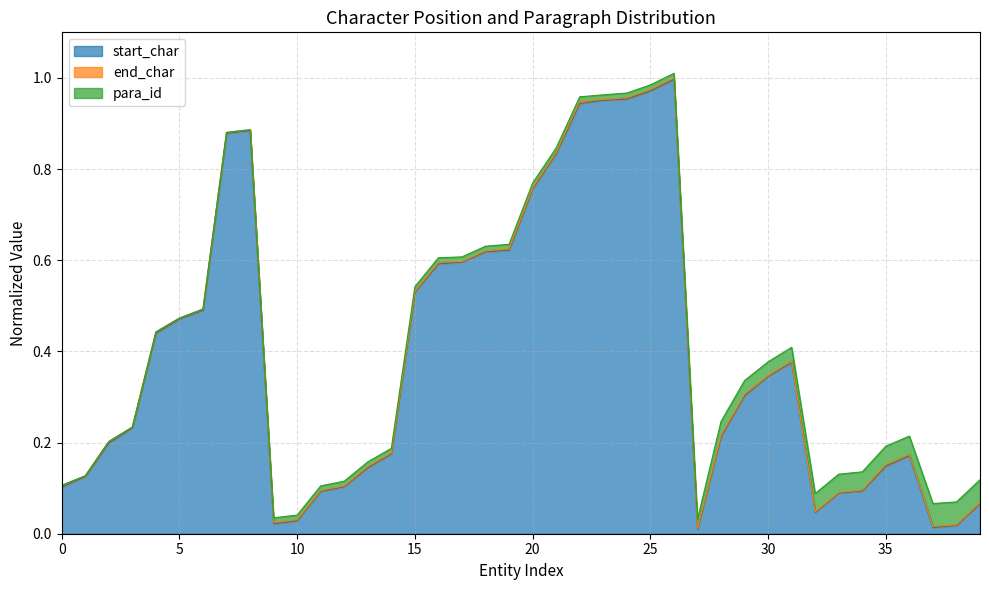

True or false: end_char and start_char intersect in this chart.

False